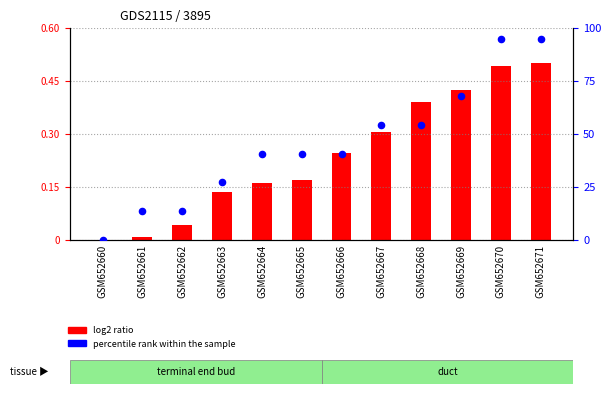

Which series has the largest Y range (max minus min)?

percentile rank within the sample